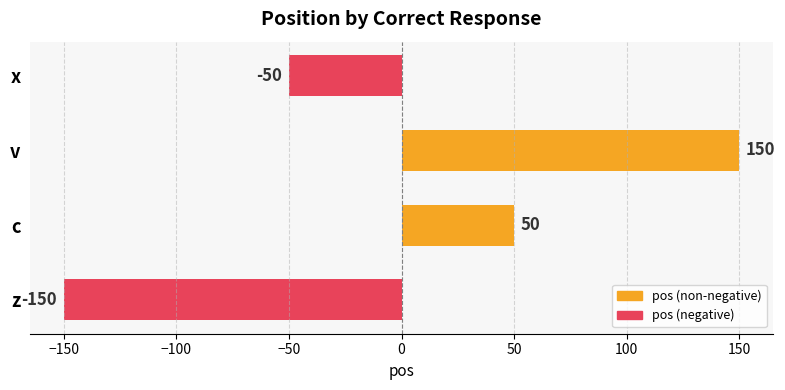

How many bars are there in total?

4